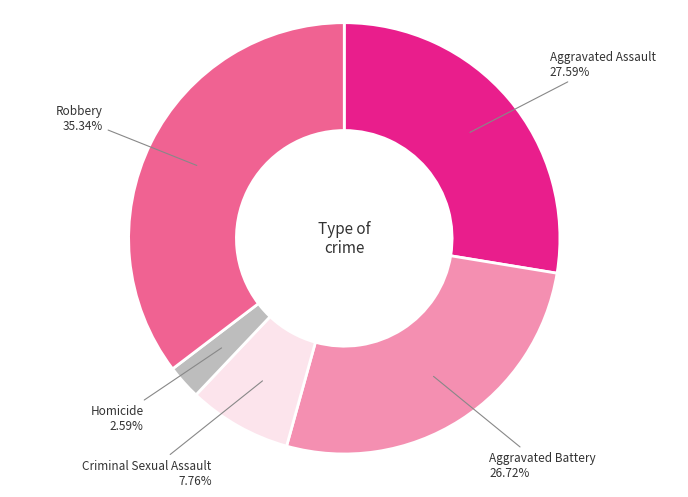

True or false: Criminal Sexual Assault accounts for 1% of the total.

False